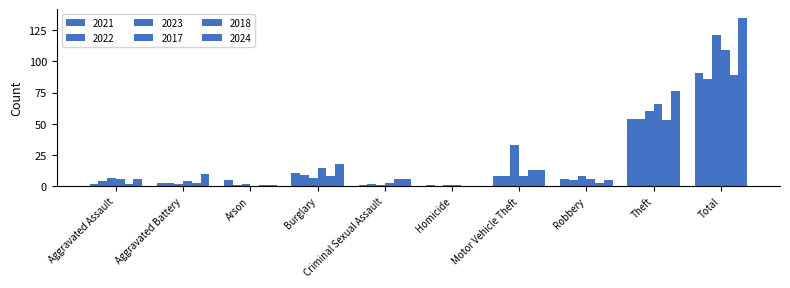

The value of 2017 at Theft is 66. True or false?

True